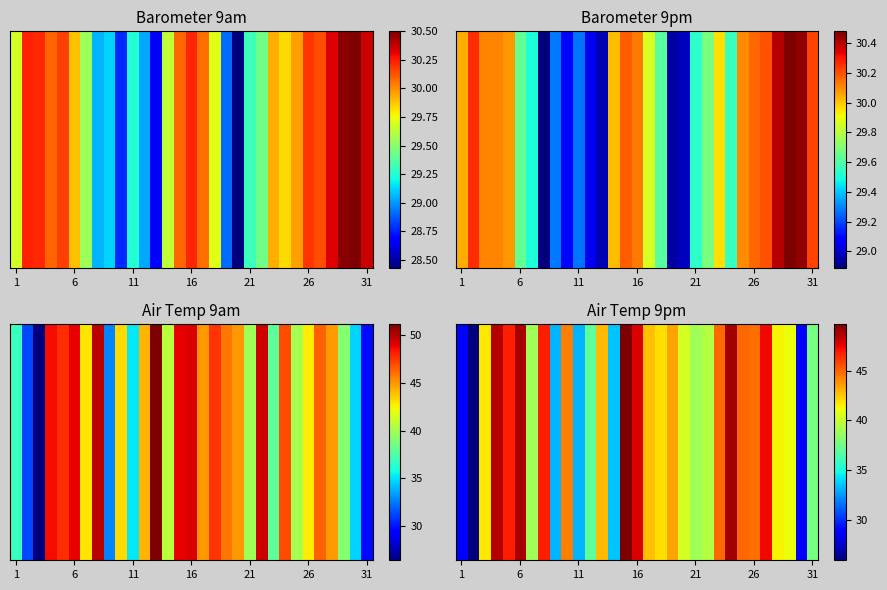

Is it true that the value at 28 is 63.0?

False